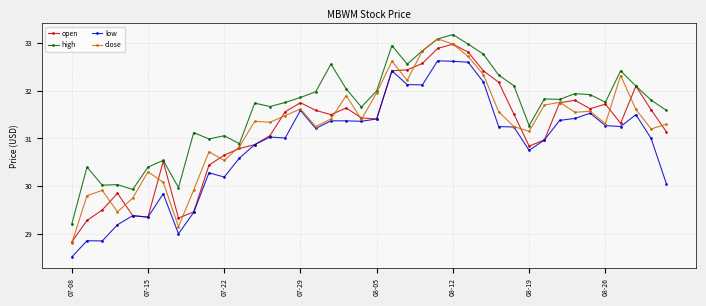

What is the highest value of the close series?

33.1